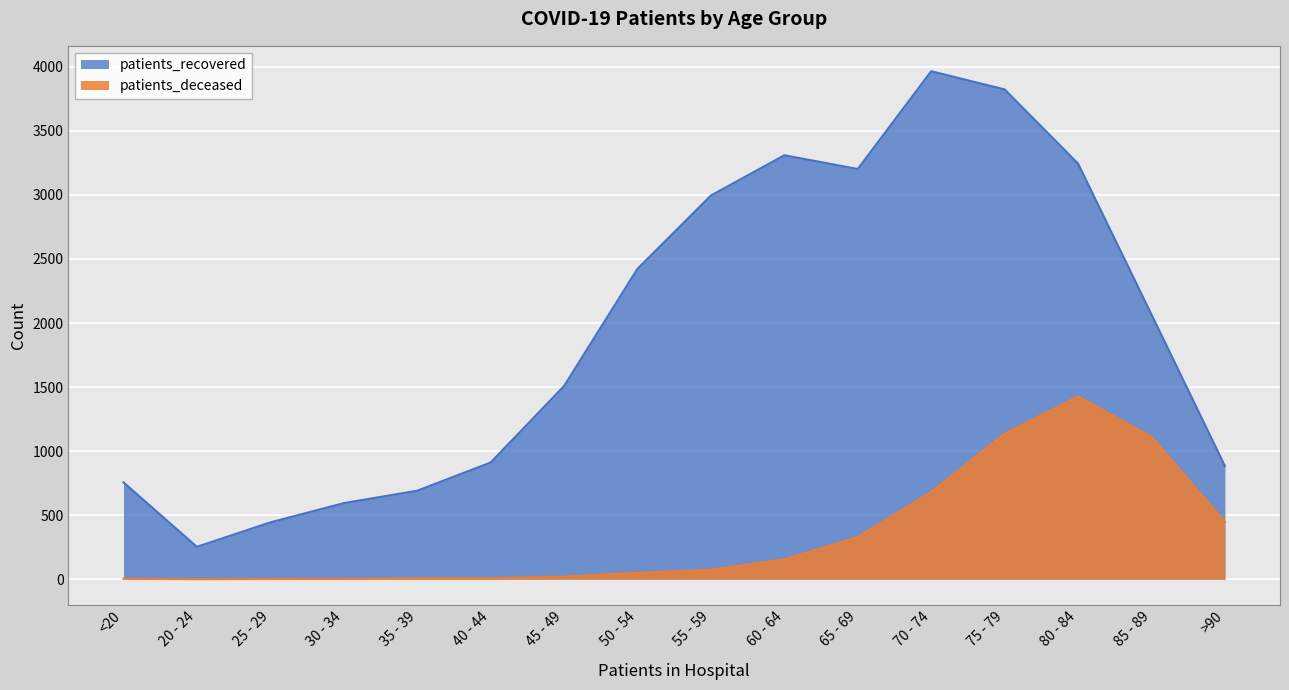

The patients_deceased series shows 329 at 65 - 69. True or false?

True